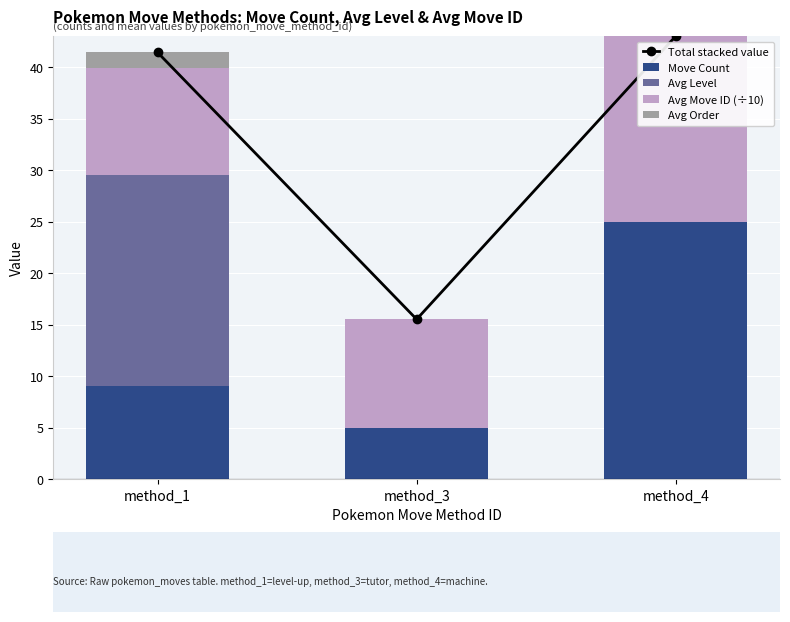

How many data points does each series have?

3